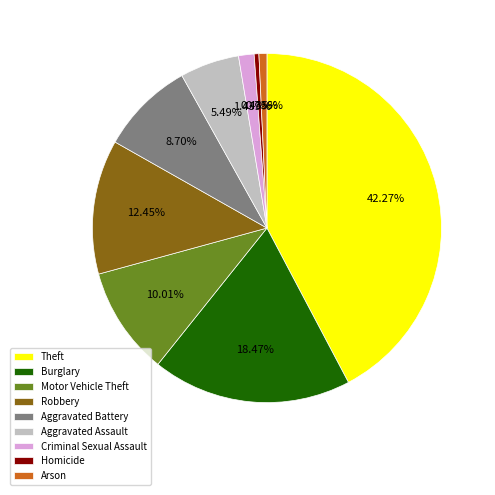

What percentage is NOT represented by Theft?

57.7%